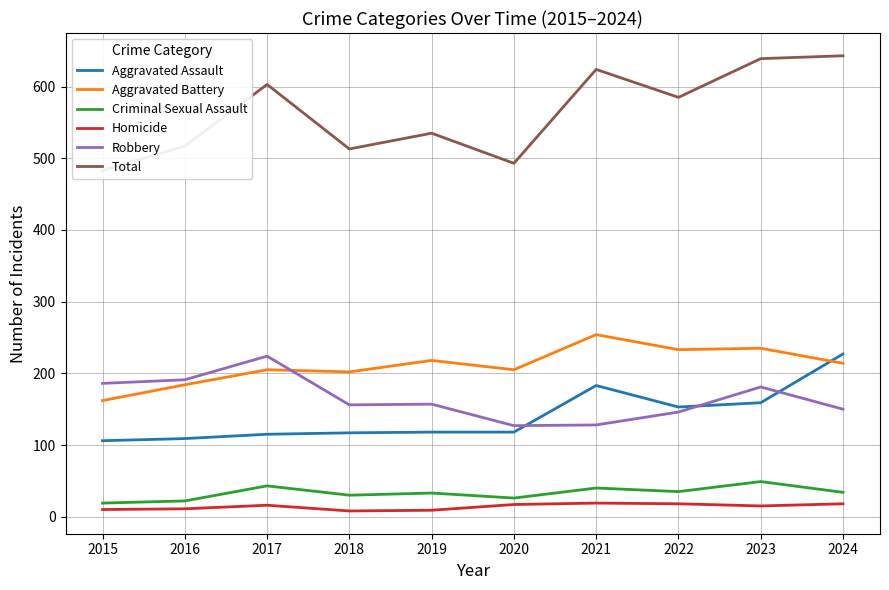

List the labels in order of Homicide value, smallest first.

2018, 2019, 2015, 2016, 2023, 2017, 2020, 2022, 2024, 2021